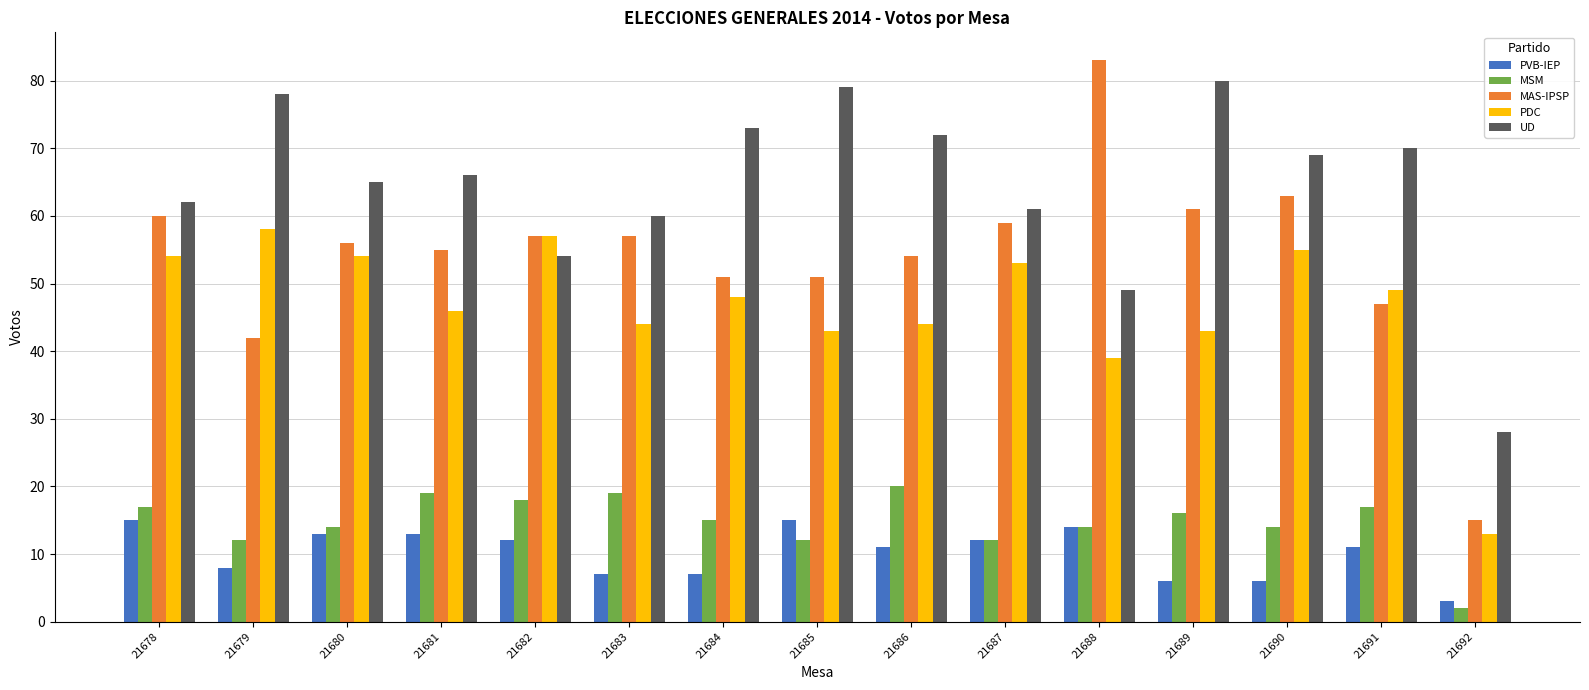

What is the total value across all series at 21684?

194